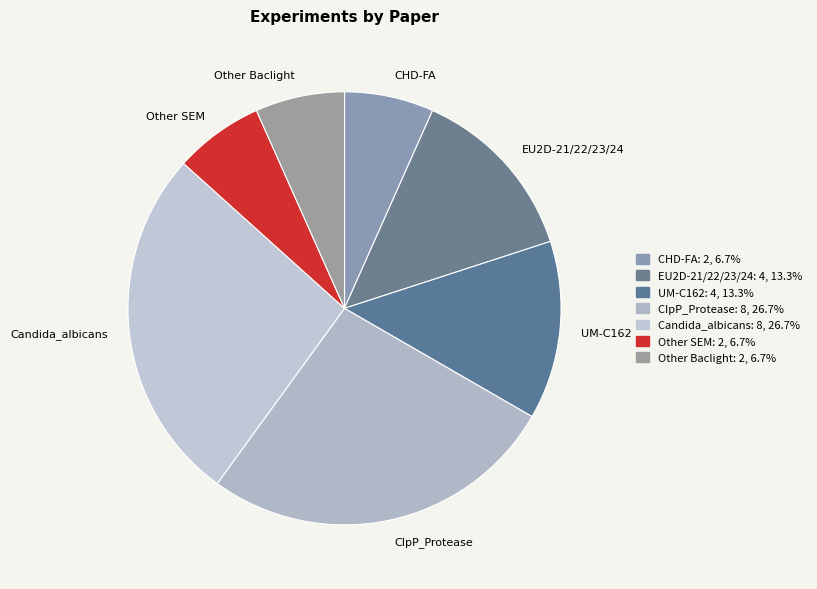

Count the number of slices in the pie.

7